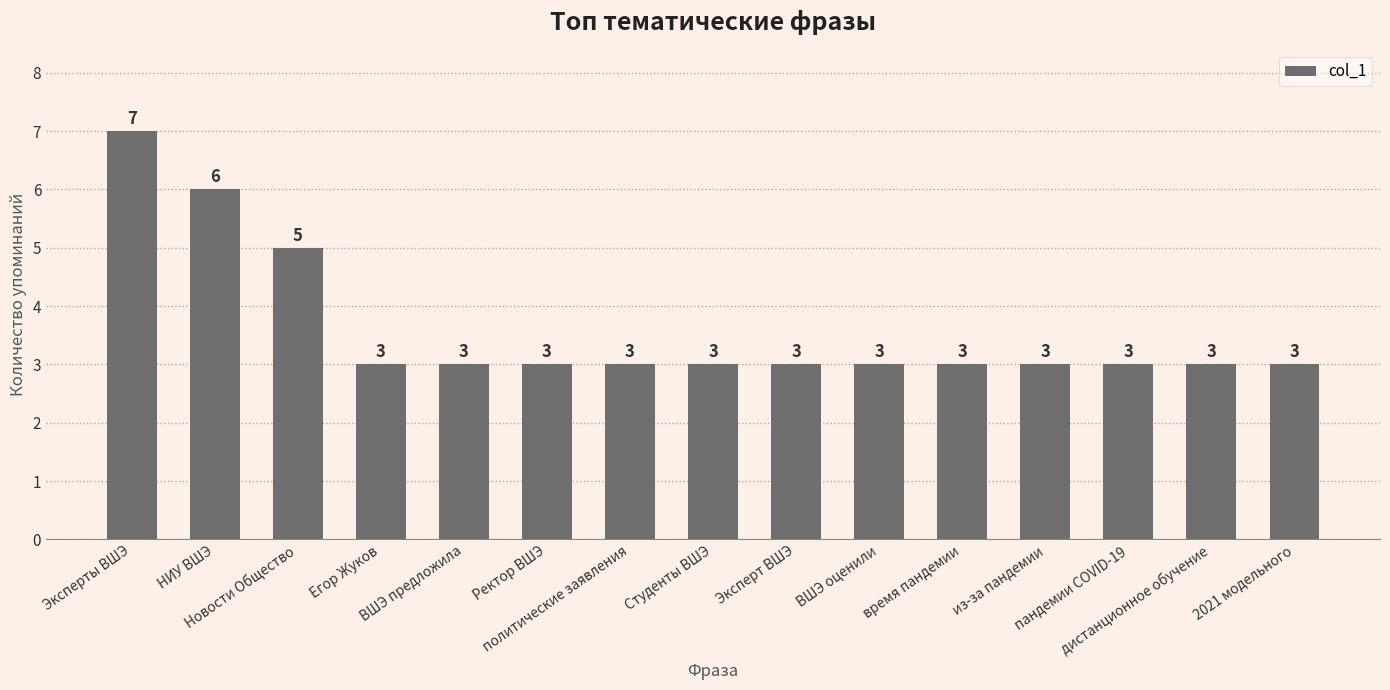

What is the difference between the maximum and minimum values?

4